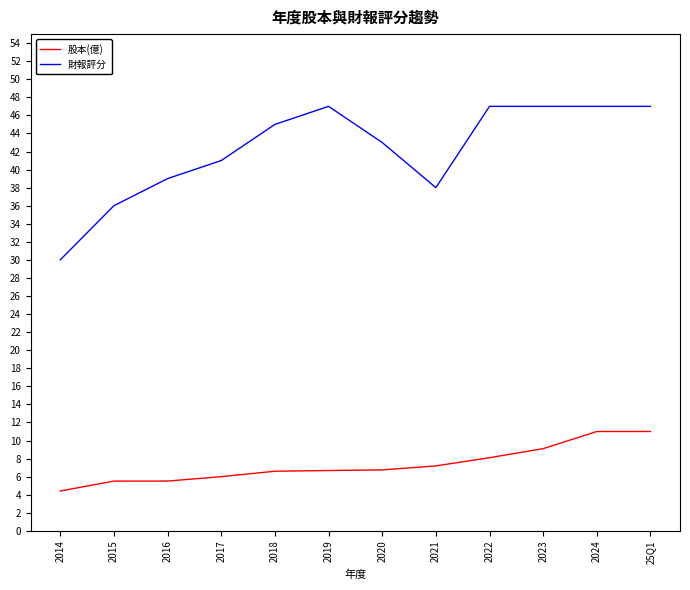

True or false: 財報評分 has a value of 57.6 at 2016.

False